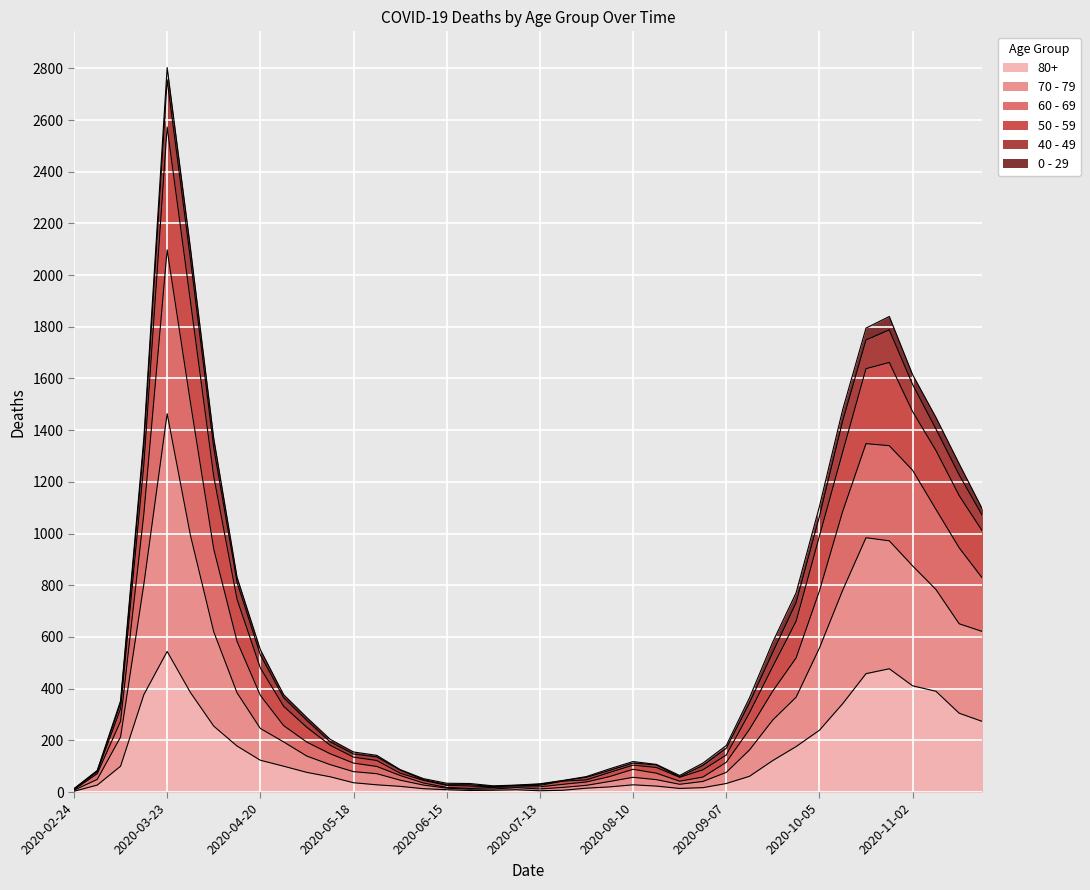

How many lines are shown in the chart?

6